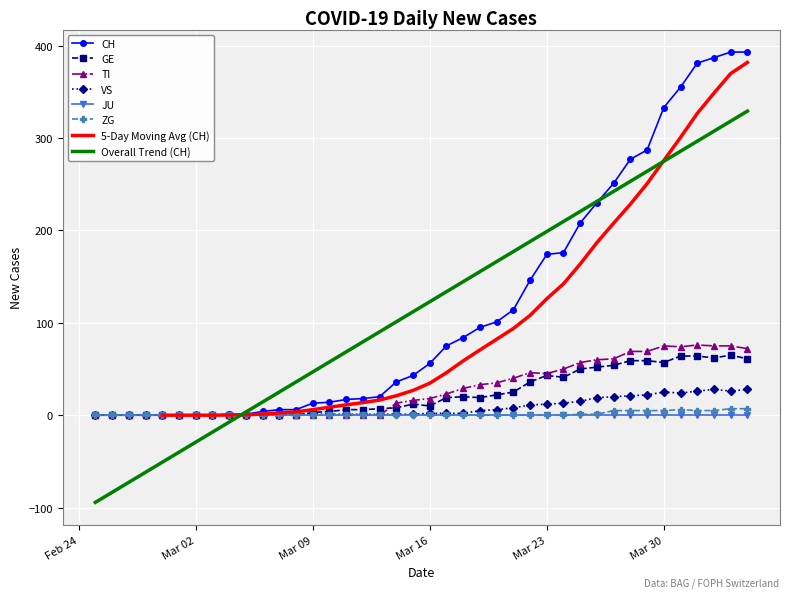

What is the maximum value for VS?

28.0